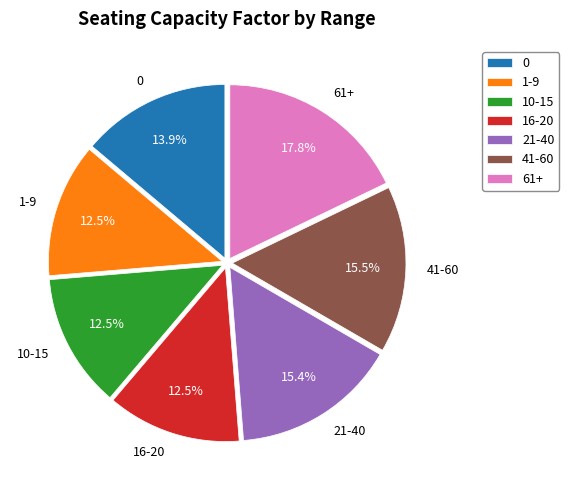

Do 16-20 and 10-15 together represent more than half of the pie?

No